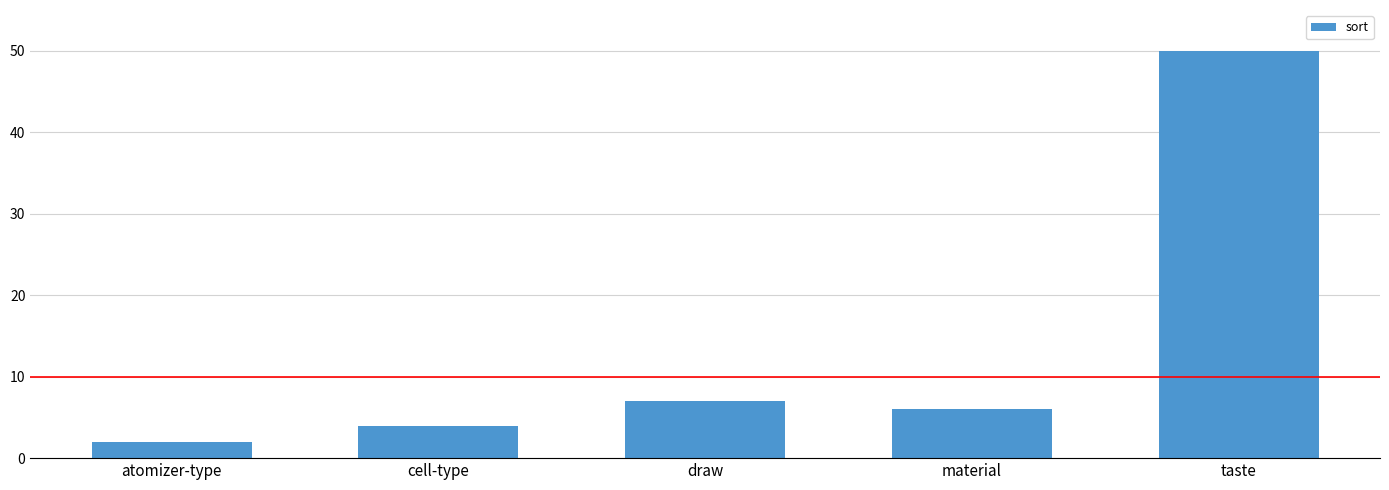

How many bars are there in total?

5